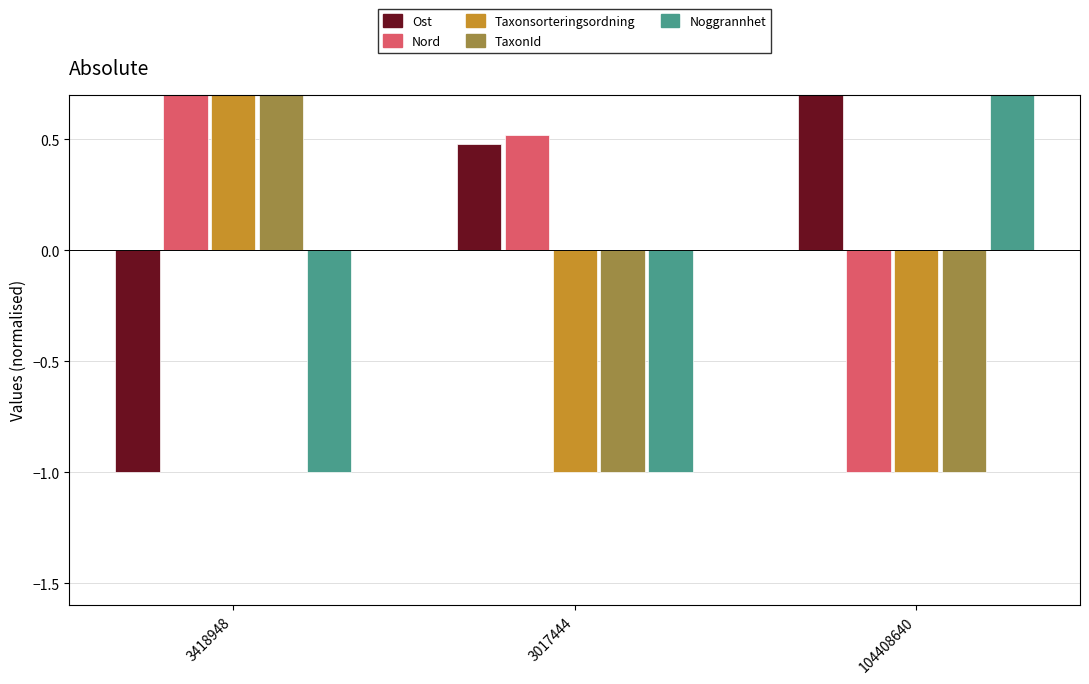

Reading left to right, list all the values displayed in this chart.

Ost: 3418948=-1.0	3017444=0.5	104408640=1.0
Nord: 3418948=1.0	3017444=0.5	104408640=-1.0
Taxonsorteringsordning: 3418948=1.0	3017444=-1.0	104408640=-1.0
TaxonId: 3418948=1.0	3017444=-1.0	104408640=-1.0
Noggrannhet: 3418948=-1.0	3017444=-1.0	104408640=1.0